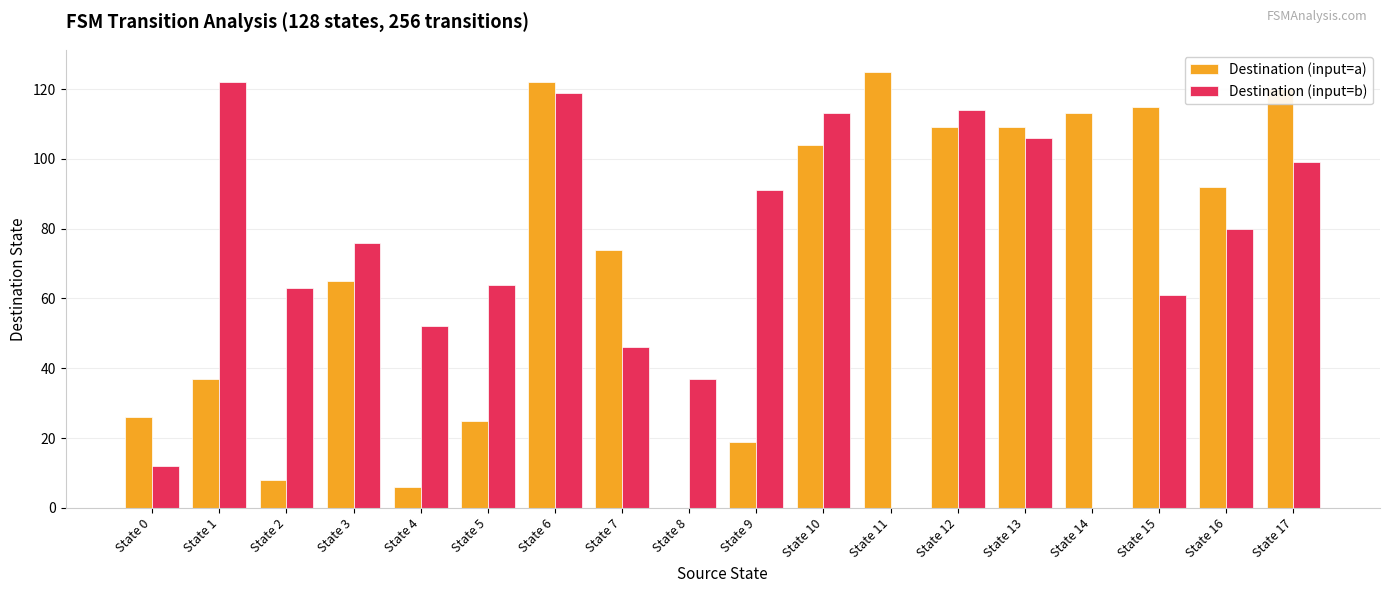

Does the chart contain stacked bars?

No